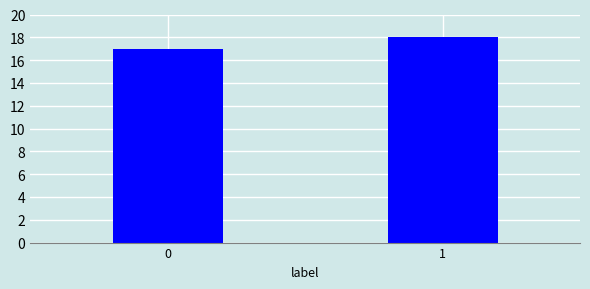

Reading right to left, what are all the values shown in this chart?

1=18	0=17